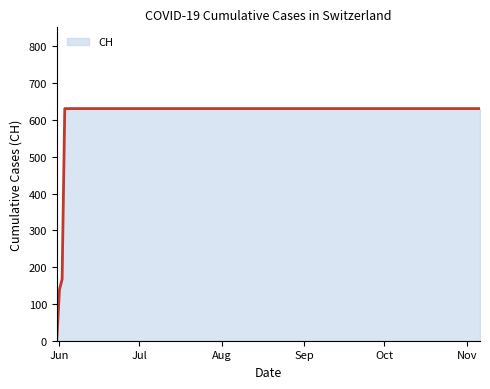

Does the chart have visible grid lines?

No